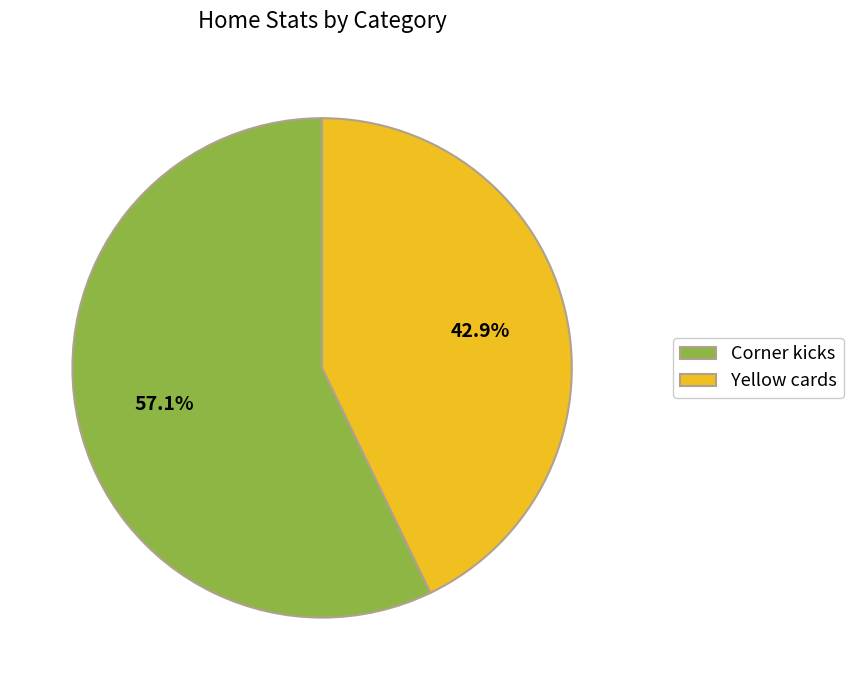

To the nearest percent, what is the difference between the largest and smallest slice percentages?

14%